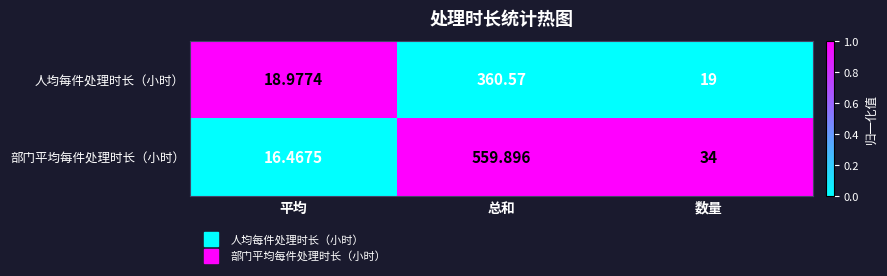

Which series has the largest total across all categories?

部门平均每件处理时长（小时）